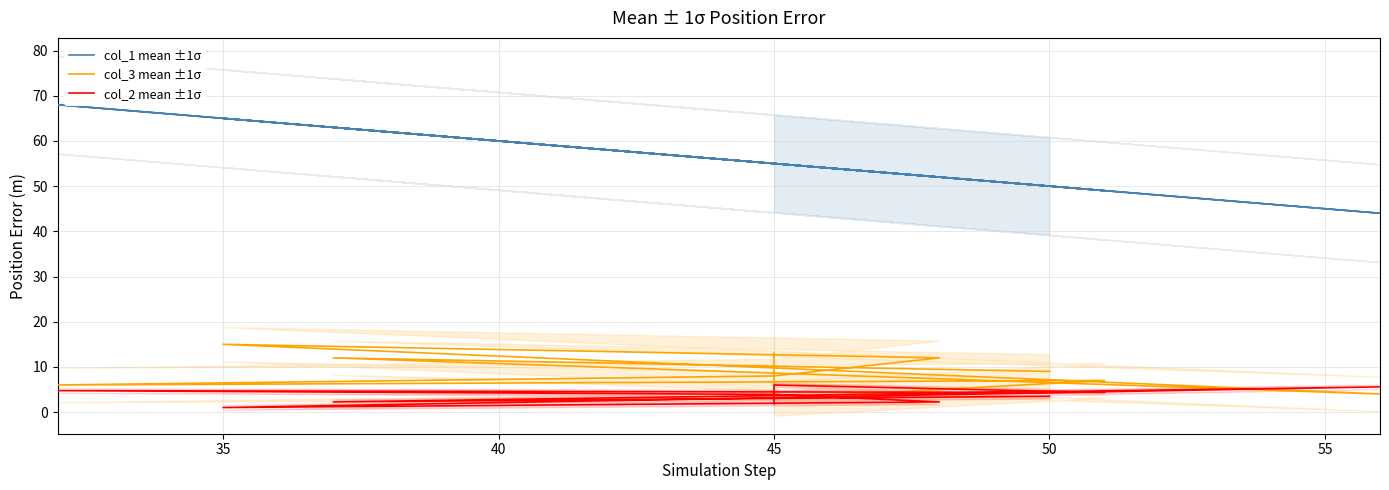

Is the value of col_3 mean ±1σ at 35 greater than the value of col_2 mean ±1σ at 35?

Yes